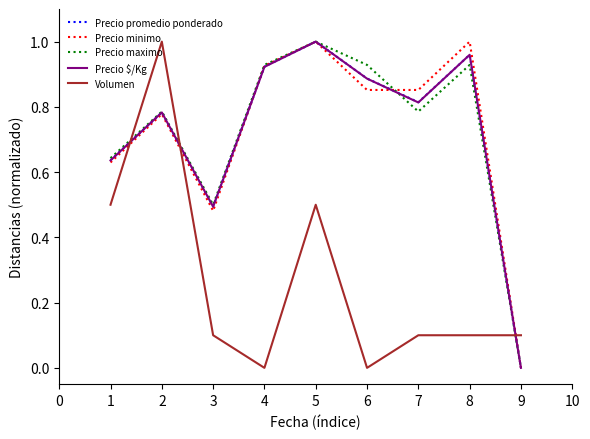

True or false: Precio maximo has more than 1 interior local peaks.

True